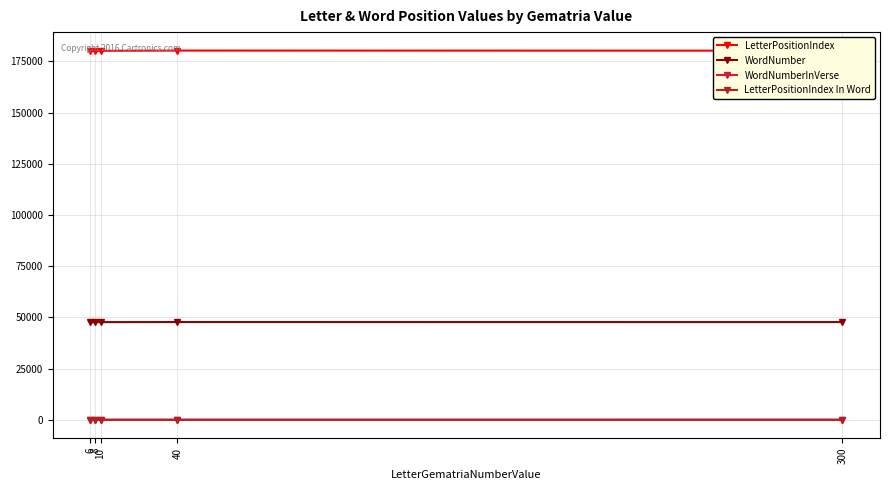

How many data points does each series have?

5